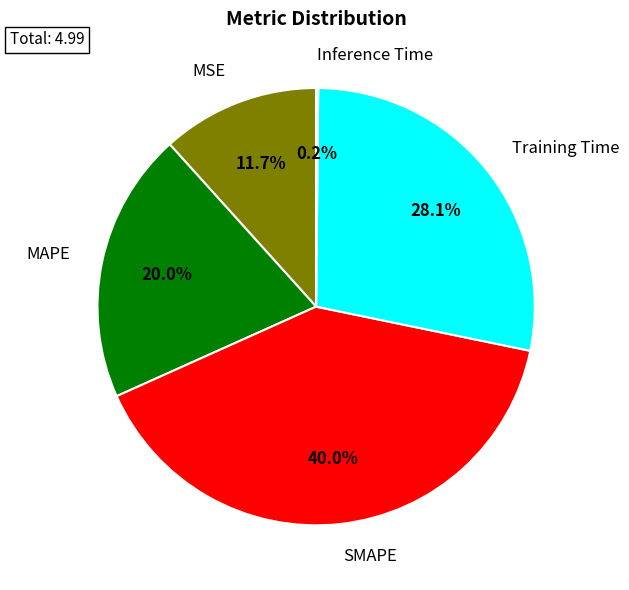

Which has a higher value, SMAPE or Training Time?

SMAPE